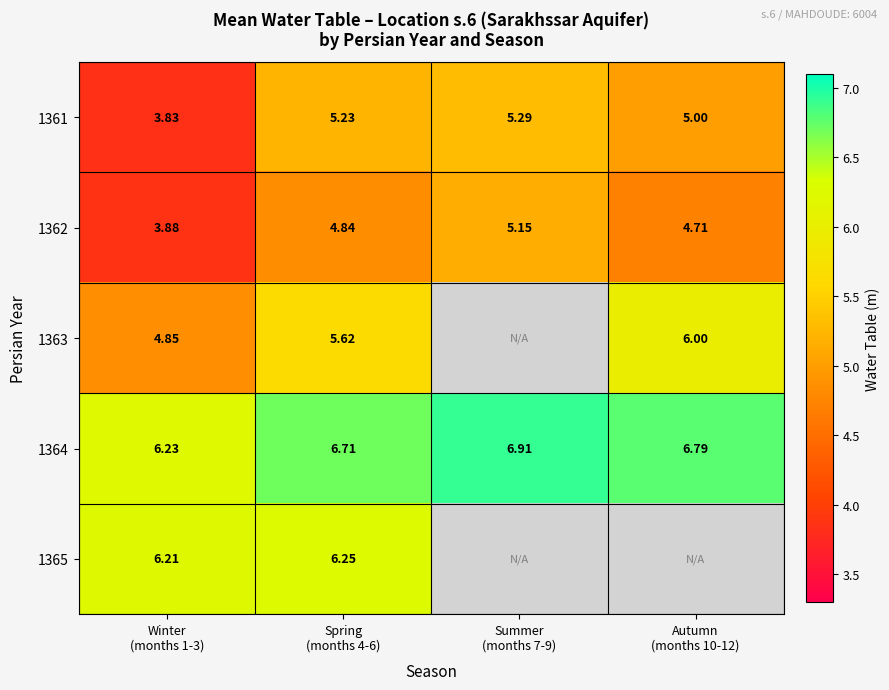

Which series has the largest total across all categories?

1364